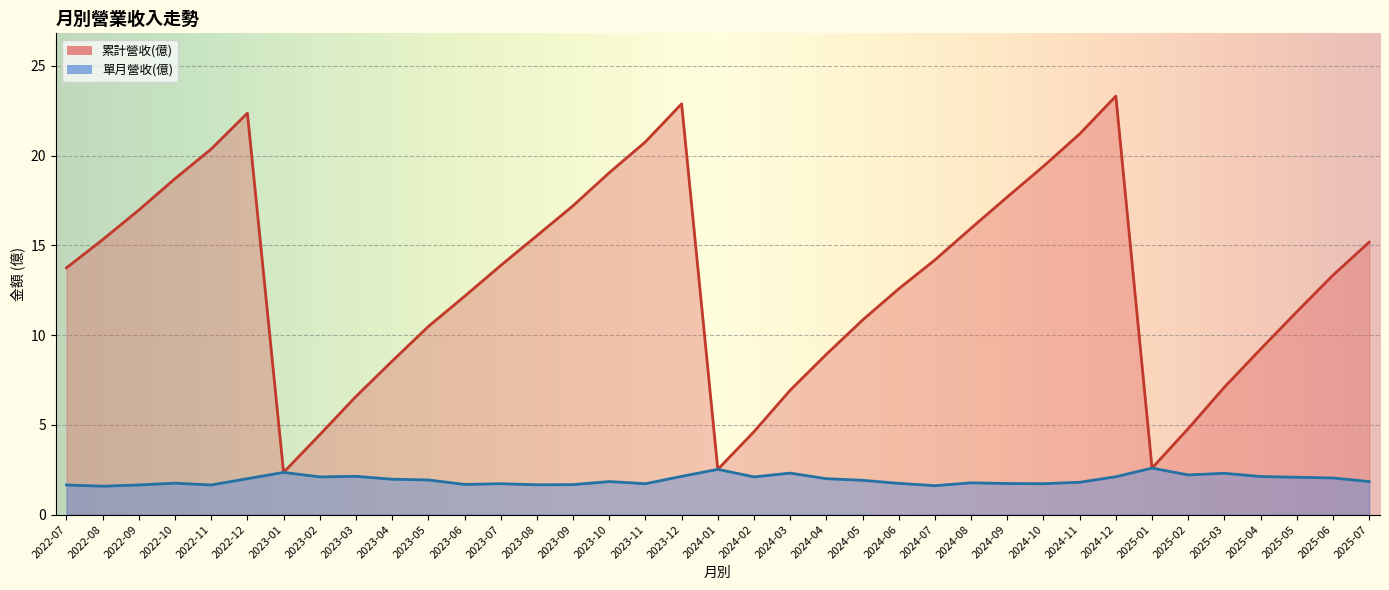

The value of 累計營收(億) at 2023-11 is 32.2. True or false?

False